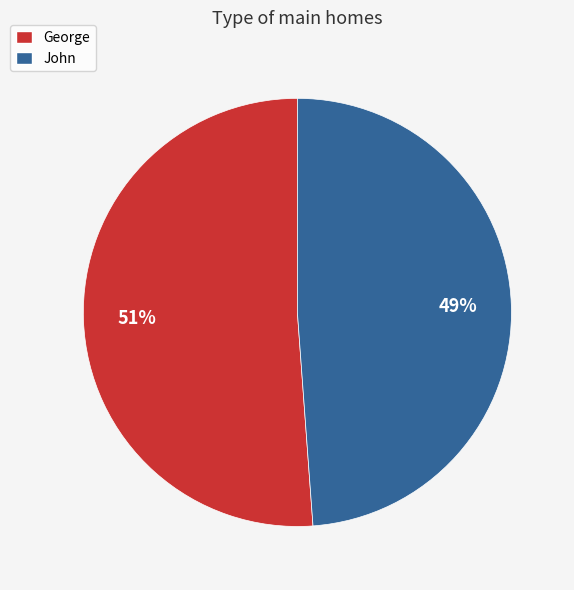

Is the sum of George and John greater than half?

Yes